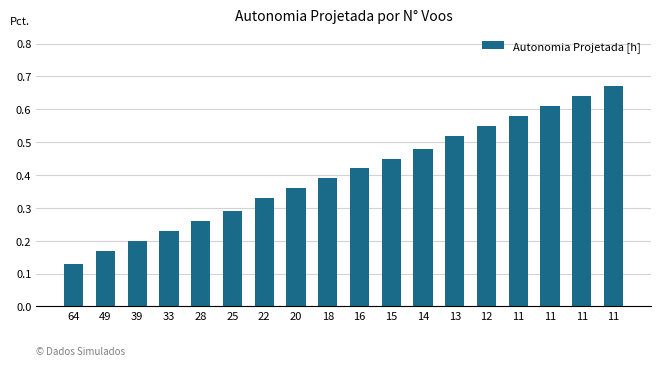

How many bars are there in total?

18